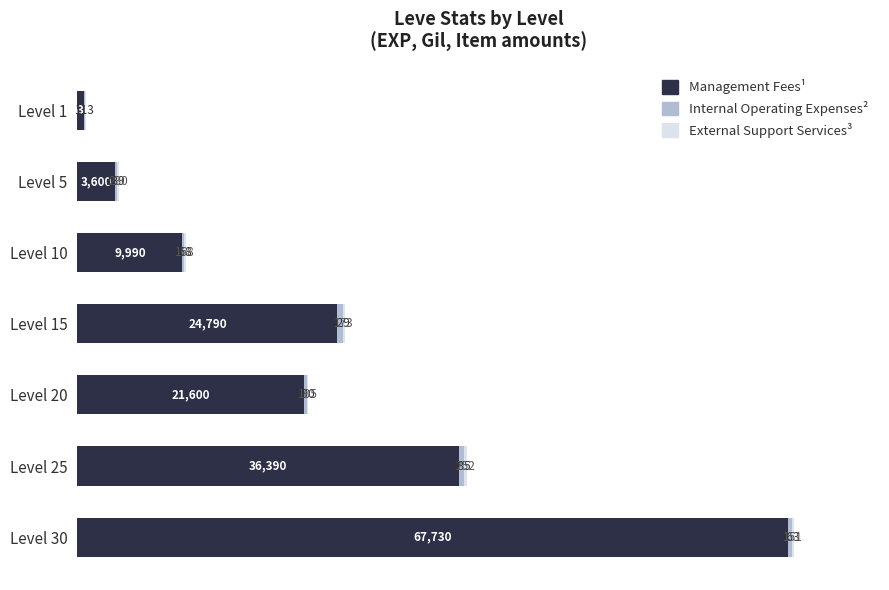

At which category is the sum across all series the highest?

Level 30